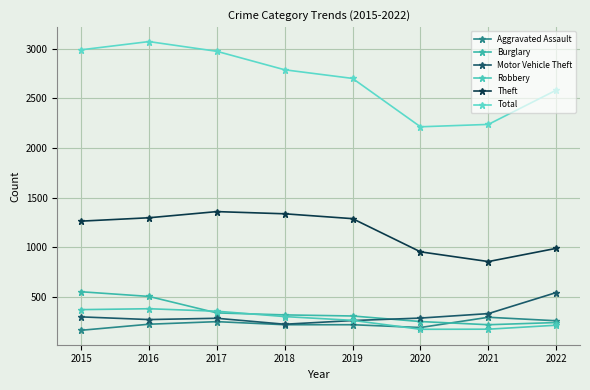

What is the sum of the Theft values at 2016 and 2019?

2585